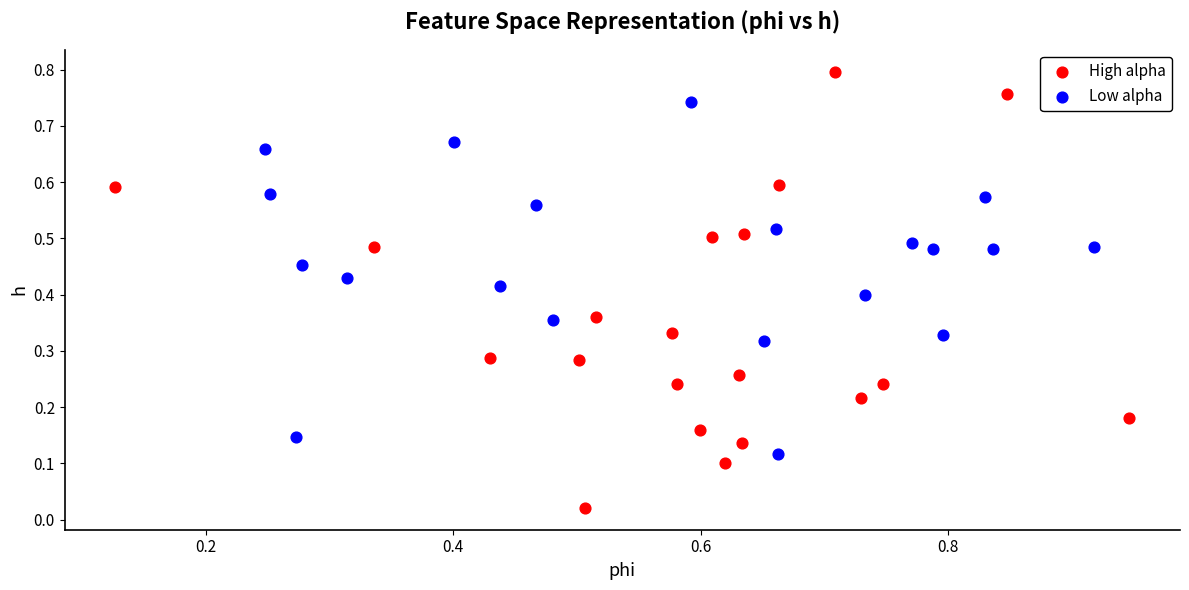

Which series reaches the maximum Y coordinate?

High alpha